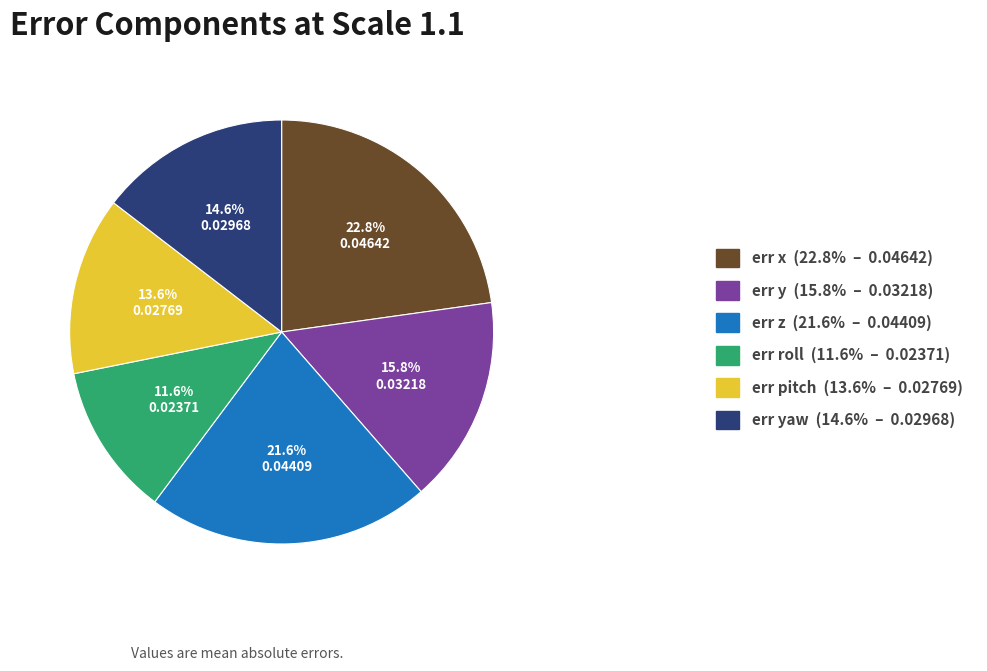

Is err yaw (14.6% – 0.02968) the majority of the pie?

No